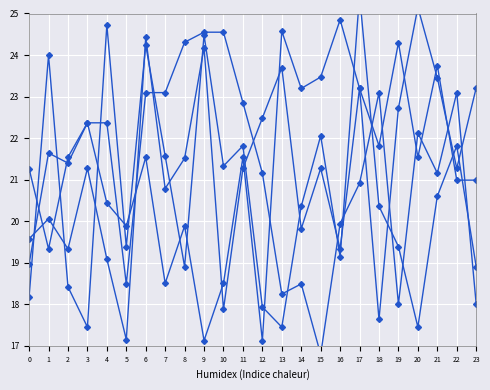

How many intersections are there between Series B and Series C?

11